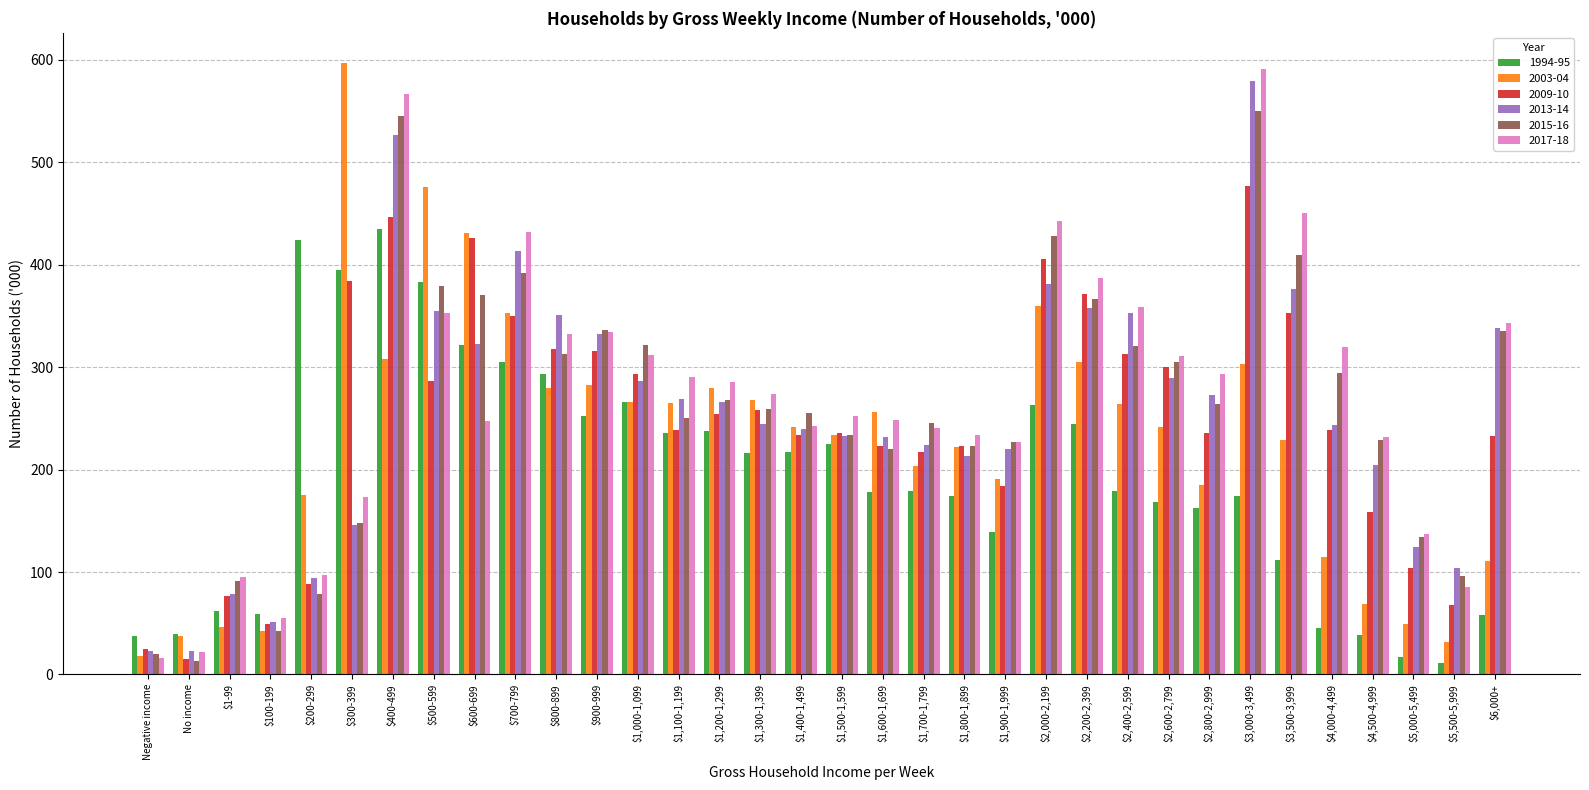

The 2013-14 series shows 332.4 at $900-999. True or false?

True